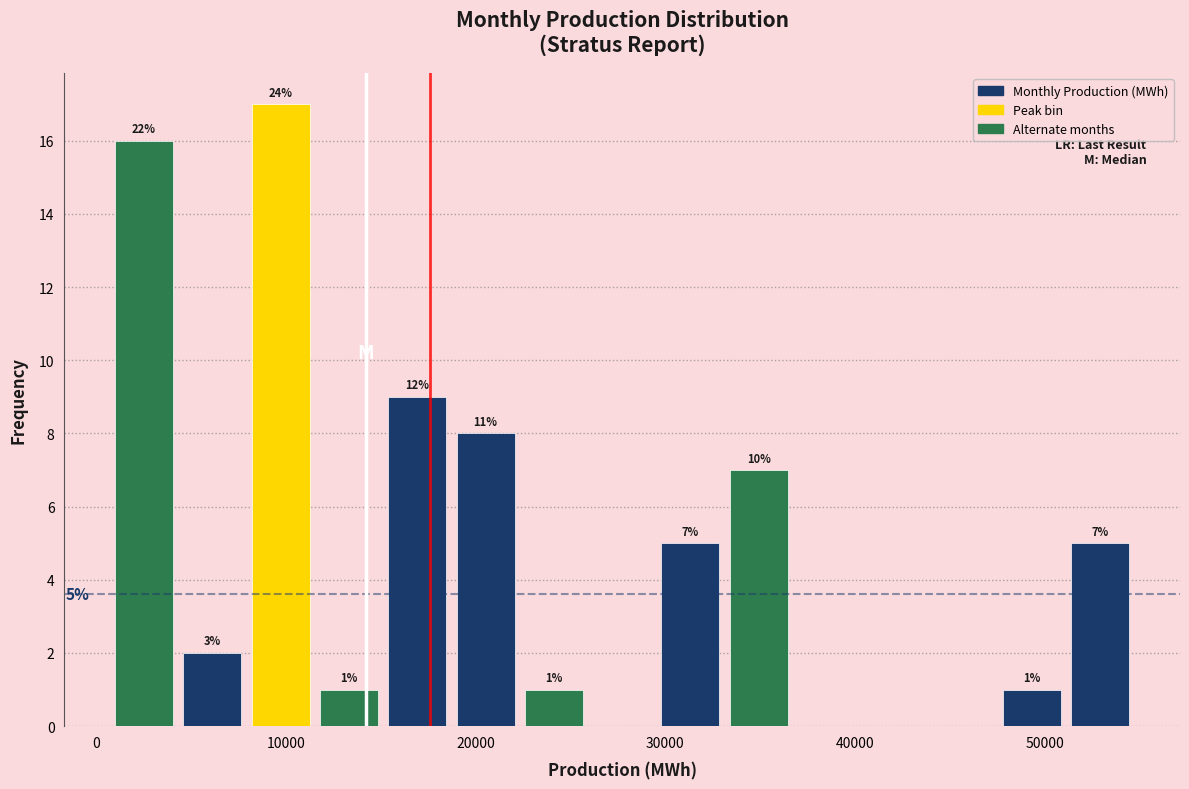

Read against the x-axis, roughly where is the centre of the tallest bar?

10000